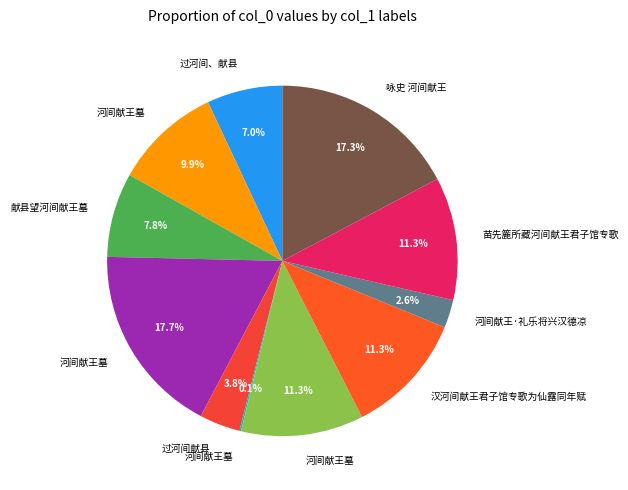

Does any single category account for the majority?

No